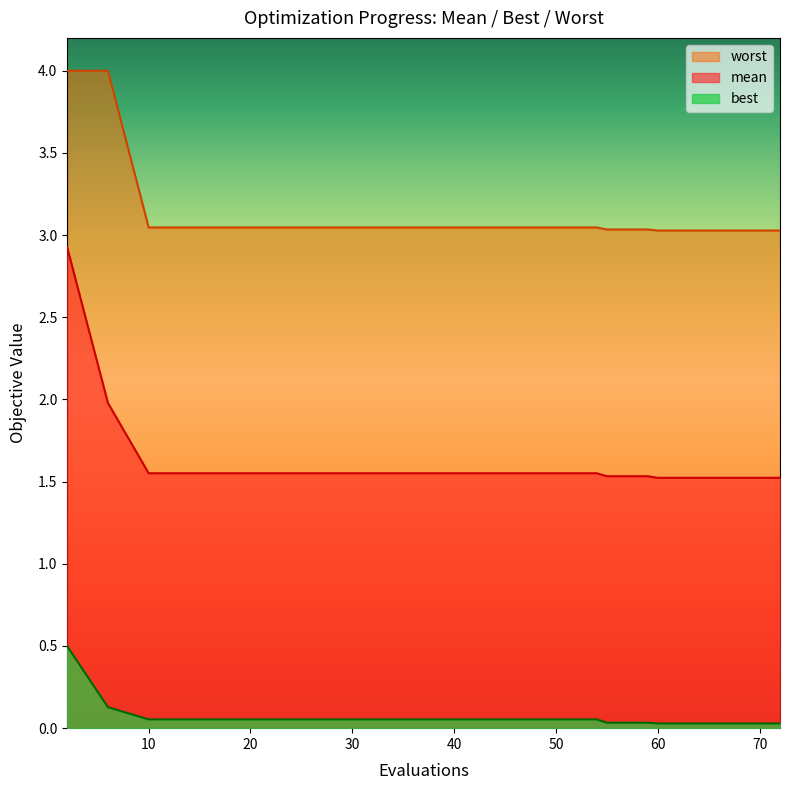

What is the average value of the worst series?

3.1